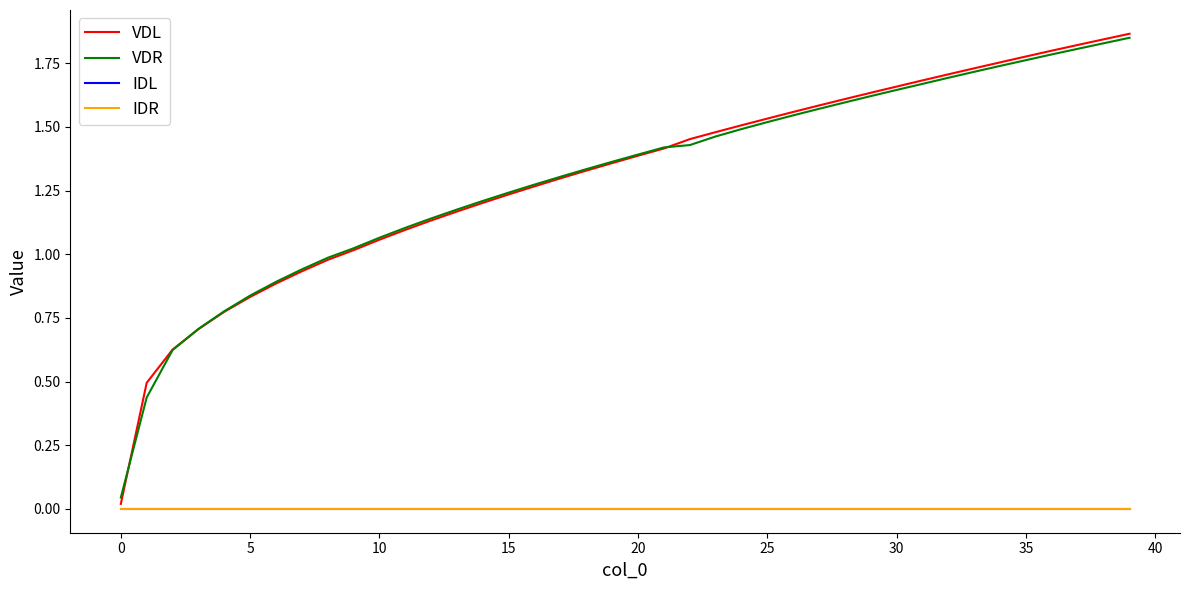

Does the chart have visible grid lines?

No